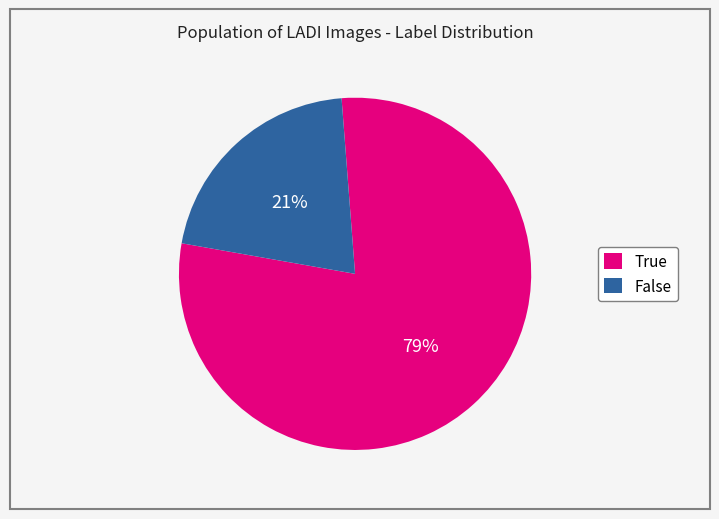

Is it true that False is 21% of the pie?

True